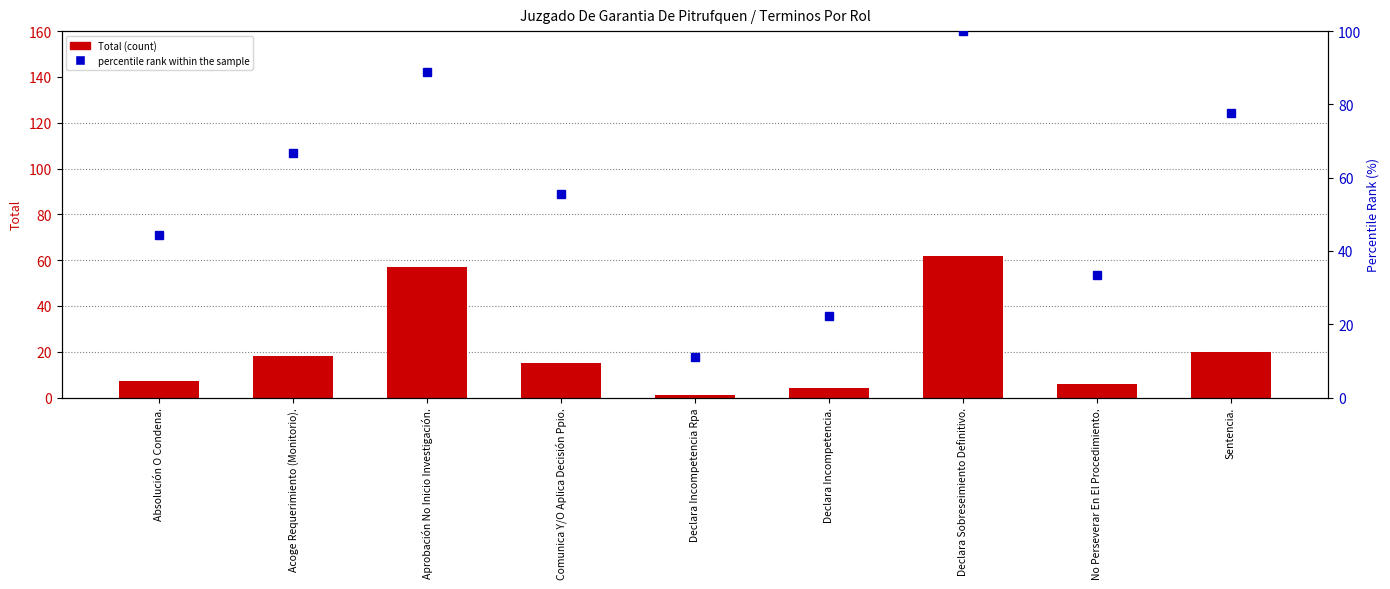

At how many categories does at least one series exceed 20?

8